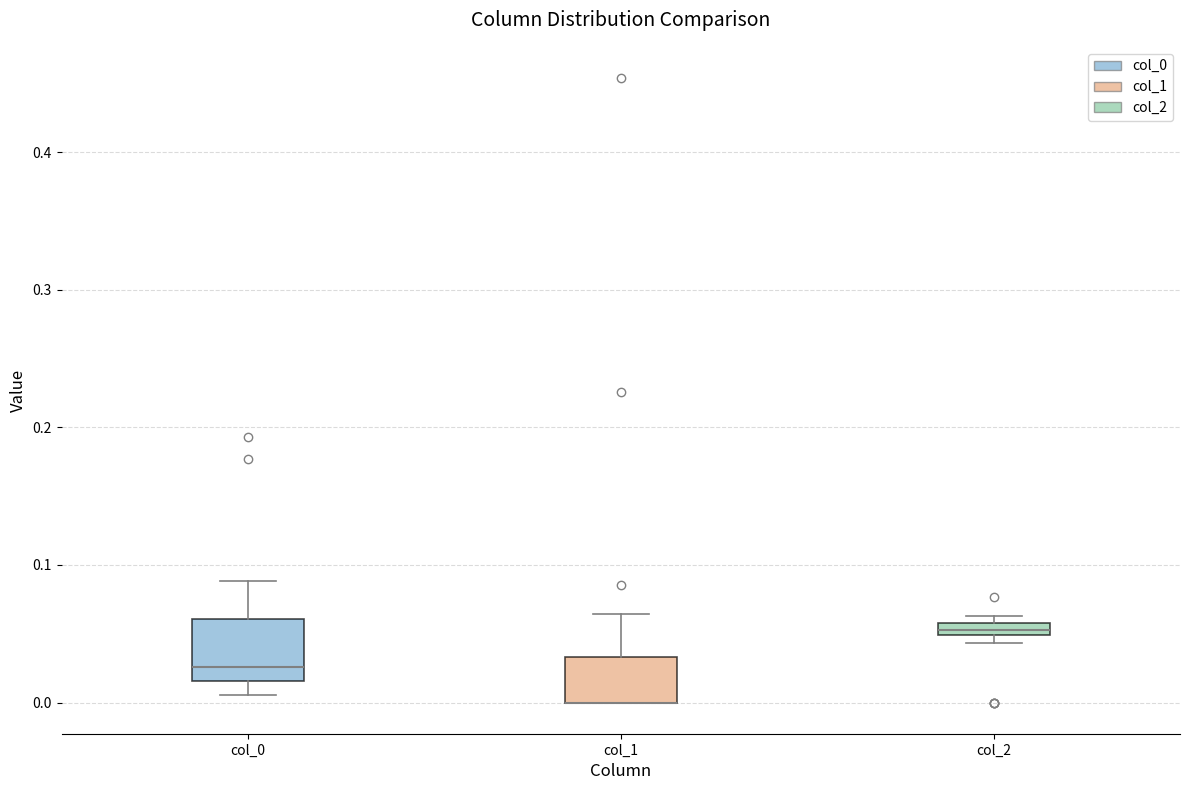

Which box is the tallest, from its lower edge to its upper edge?

col_0